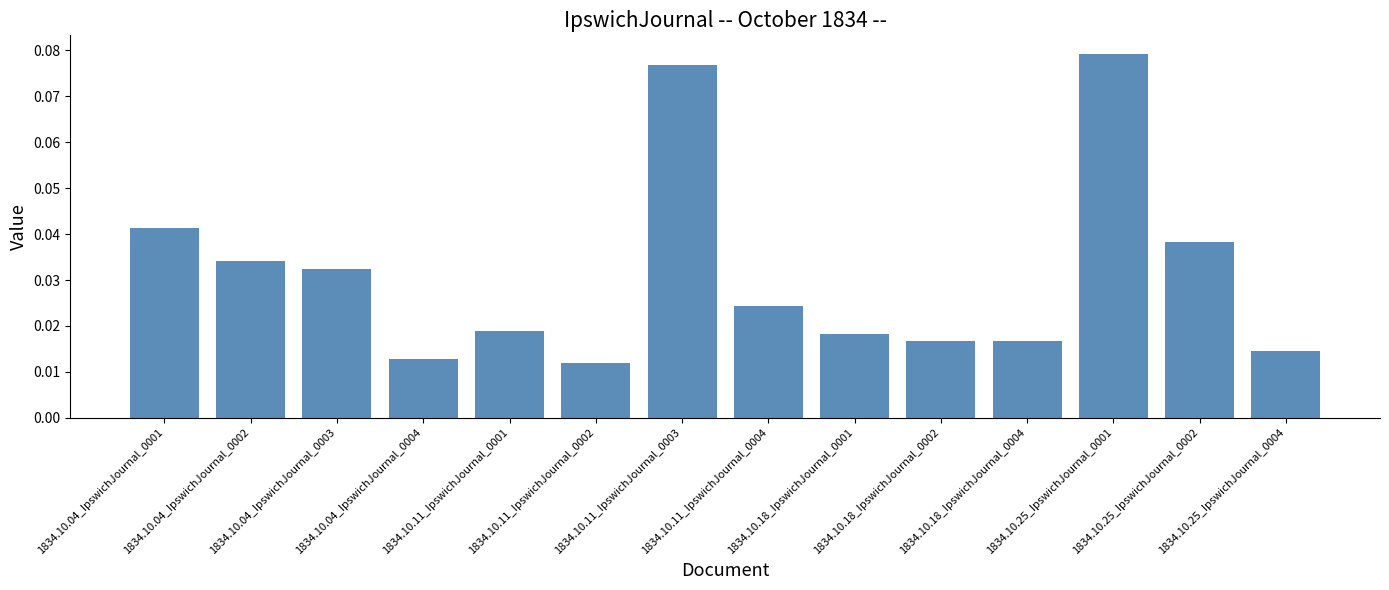

What is the sum of all values?

0.4